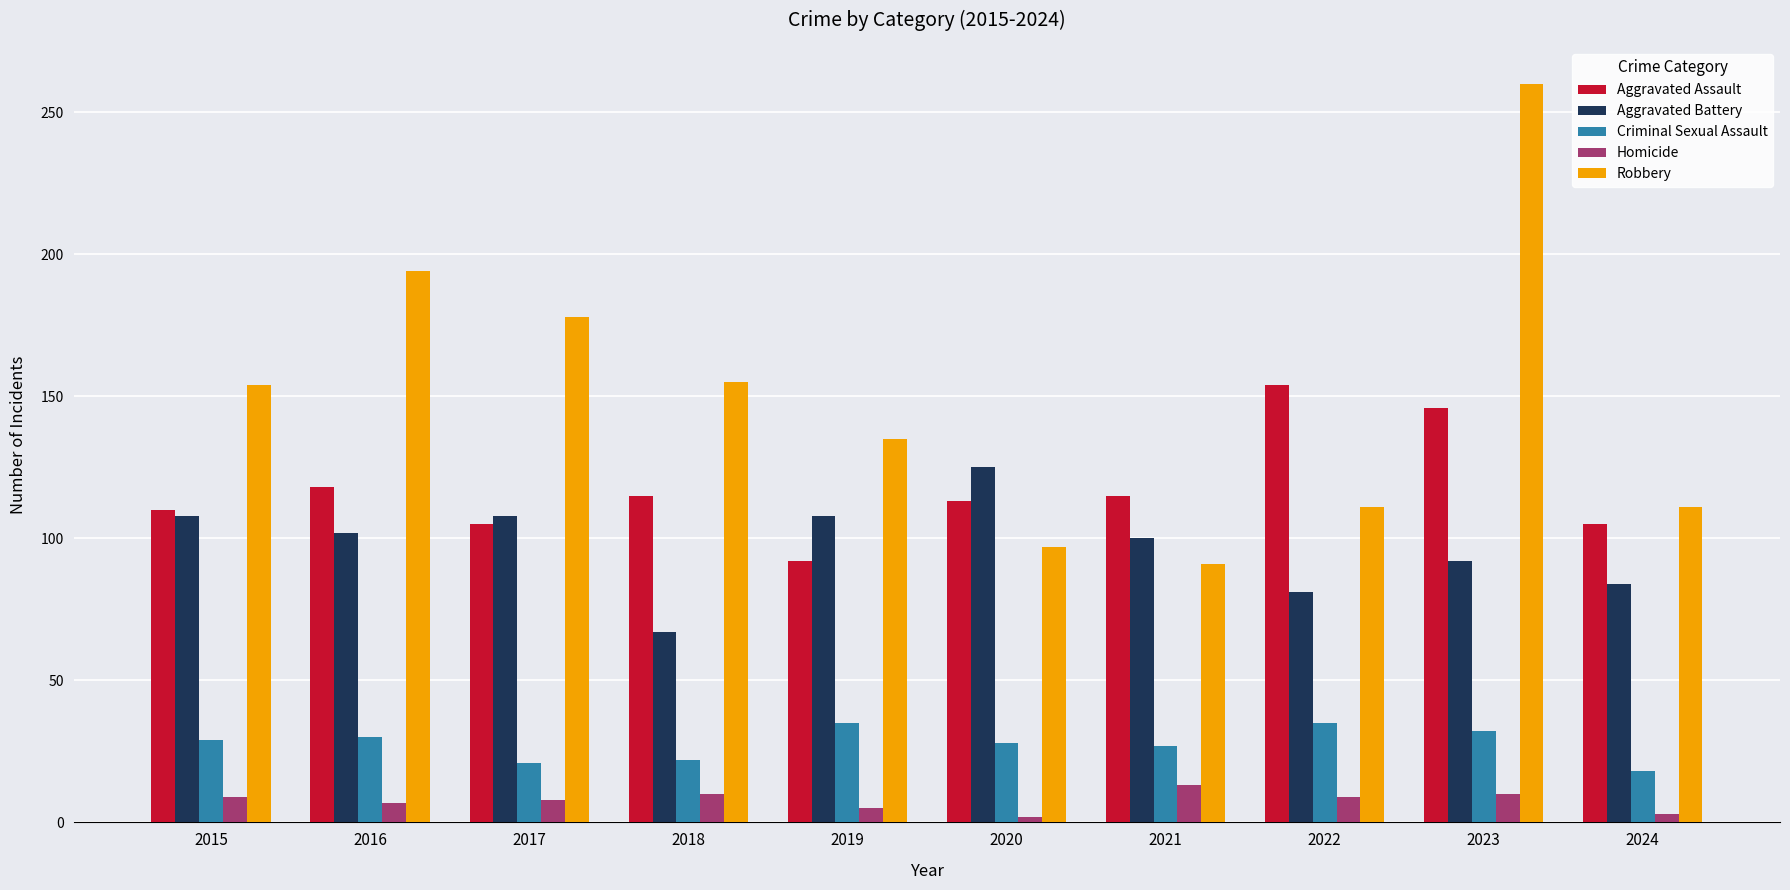

What are all the series names shown in the legend?

Aggravated Assault, Aggravated Battery, Criminal Sexual Assault, Homicide, Robbery